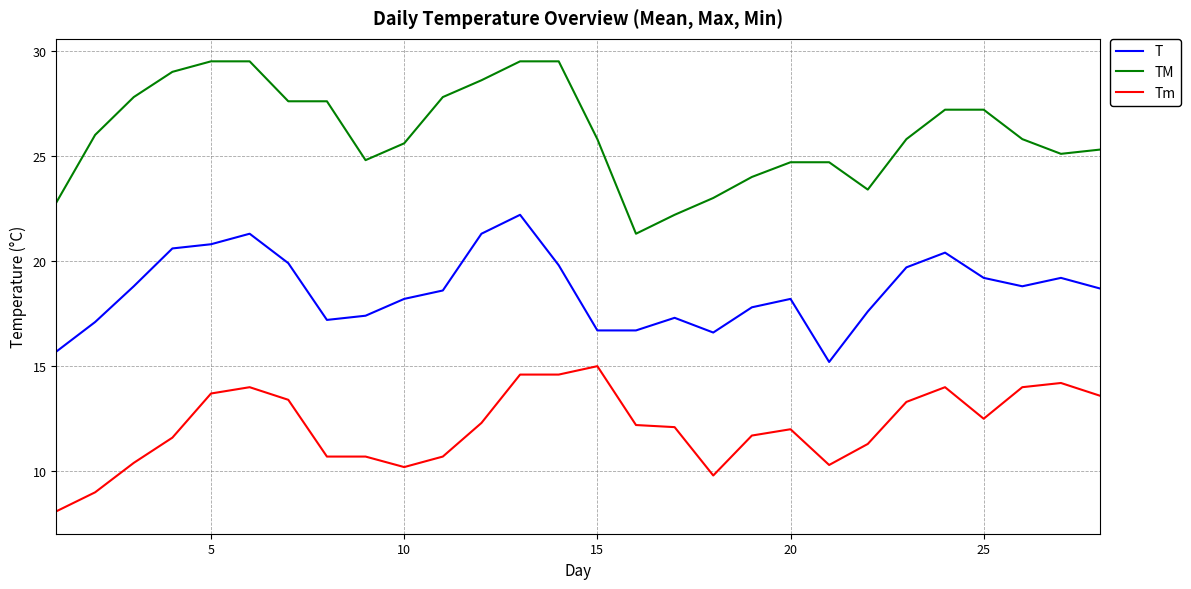

At how many categories does at least one series exceed 22?

27